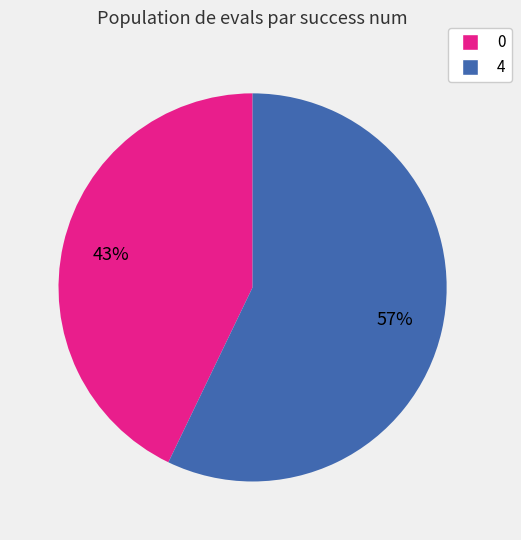

Which has a higher value, 4 or 0?

4